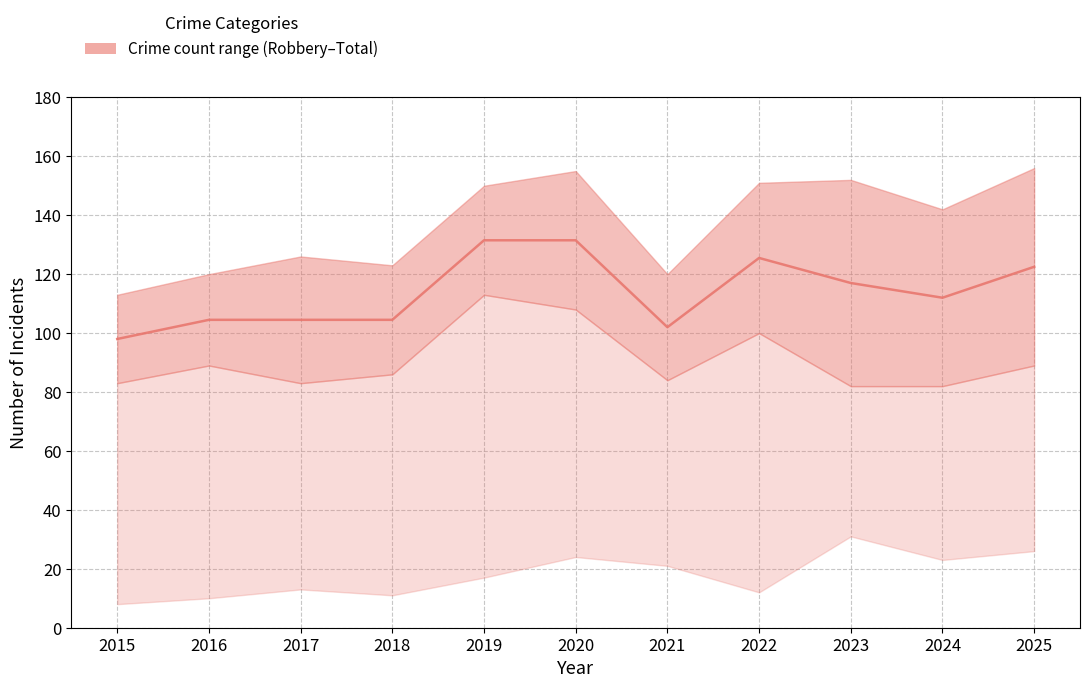

What is the value of the 9th point from the left?

117.0